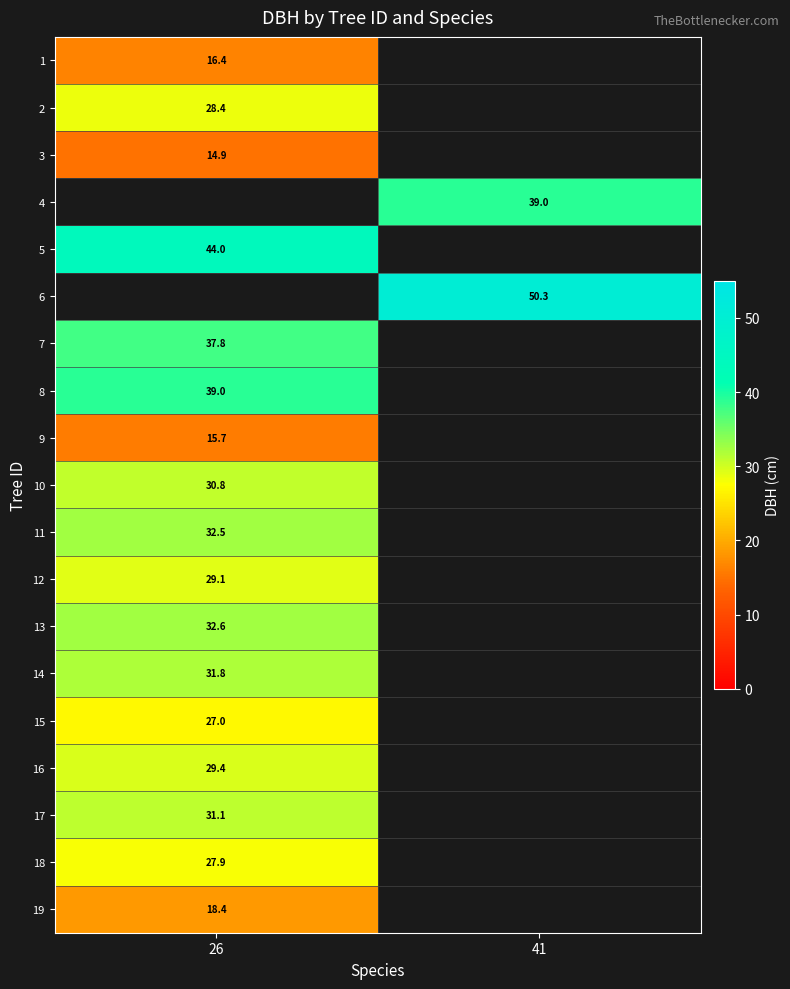

Is it true that 9 equals 15.7 at 26?

True